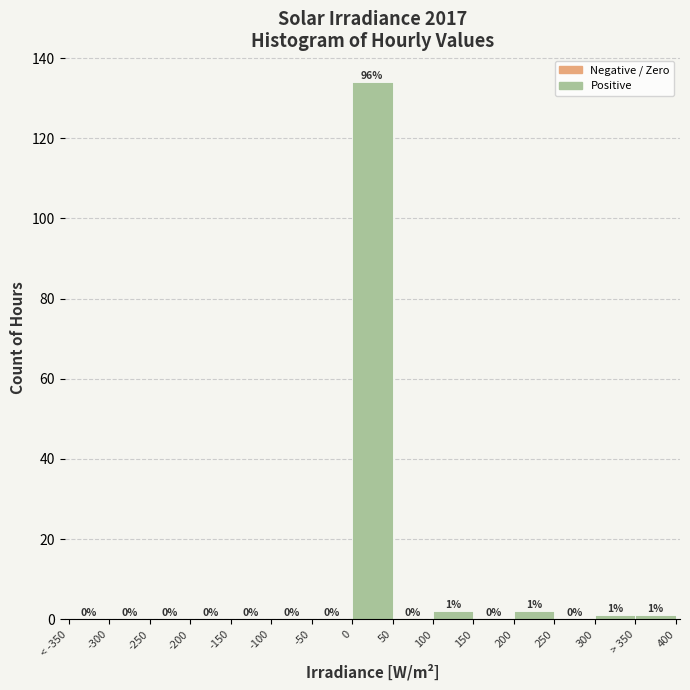

Reading right to left, list all the values displayed in this chart.

> 350=1	300=1	250=0	200=2	150=0	100=2	50=0	0=134	-50=0	-100=0	-150=0	-200=0	-250=0	-300=0	< -350=0